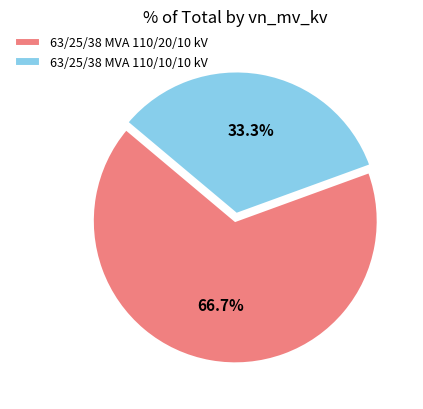

Approximately how many times larger is the value at 63/25/38 MVA 110/20/10 kV compared to 63/25/38 MVA 110/10/10 kV?

2.0